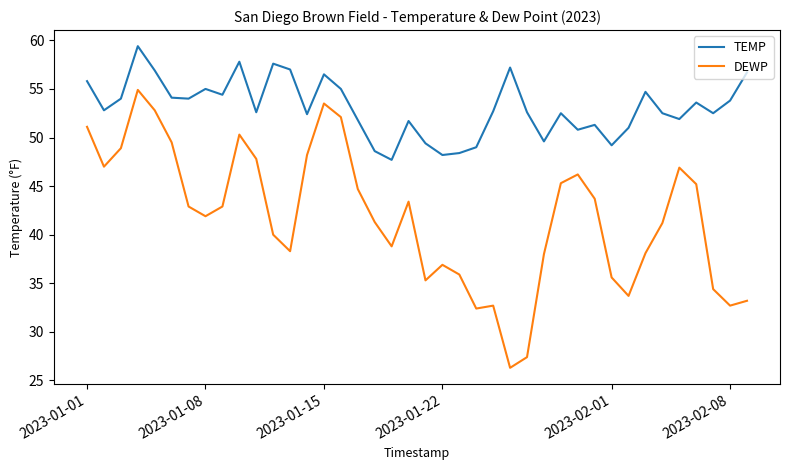

What is the difference between the maximum and minimum values in the DEWP series?

28.6